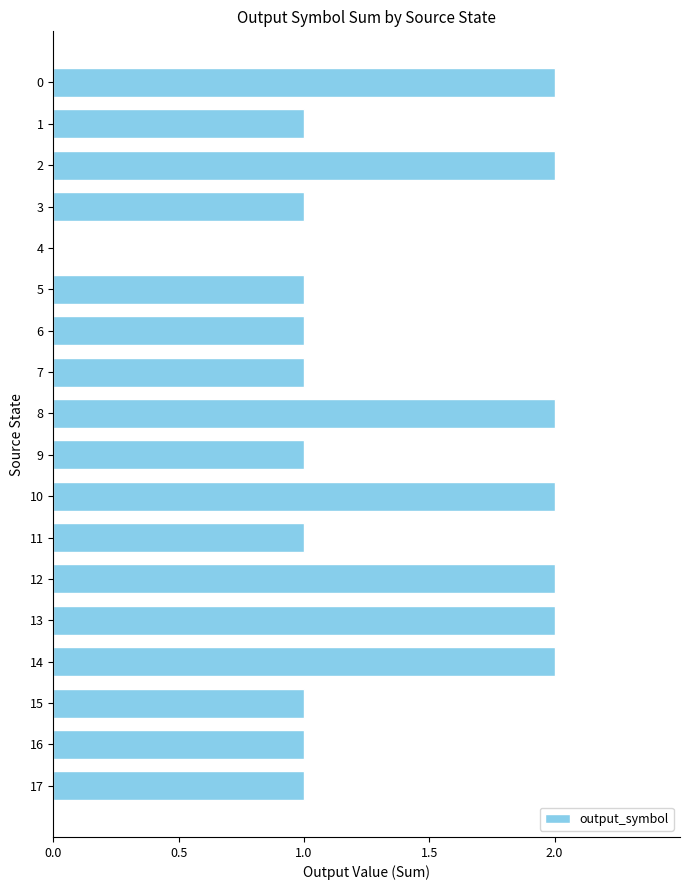

The chart shows a value of 1 at 5. True or false?

True